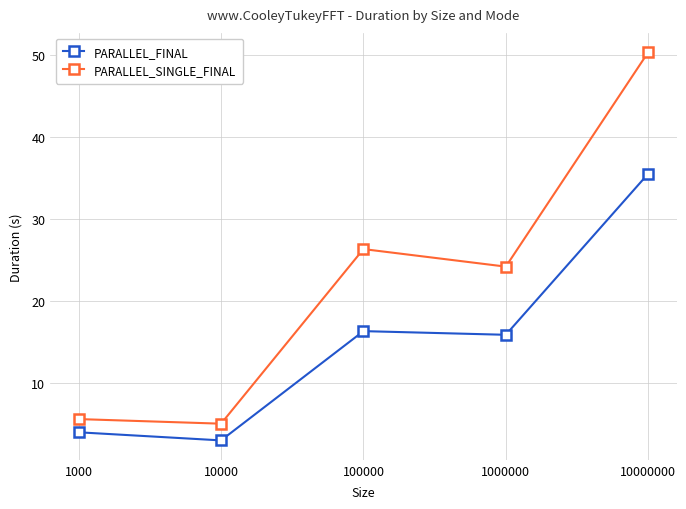

What is the value of the PARALLEL_FINAL point at the 5th from the left?

35.5